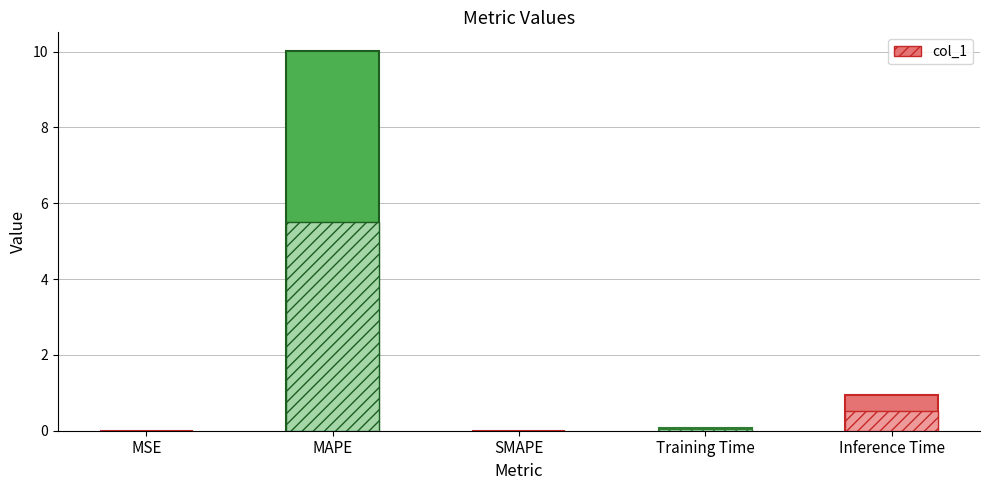

Does the chart contain any negative values?

No